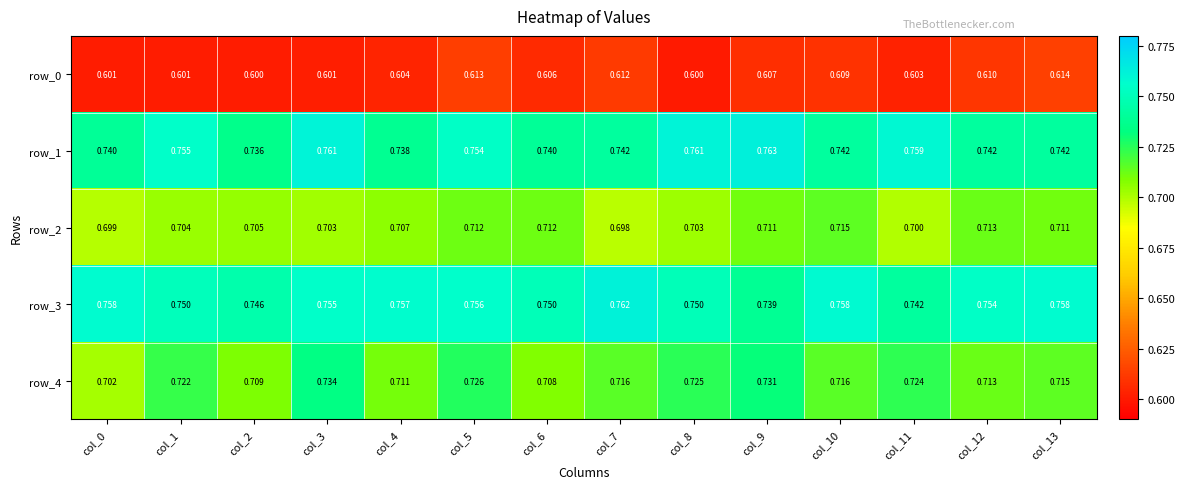

Which has a higher value, col_2 or col_12?

col_12